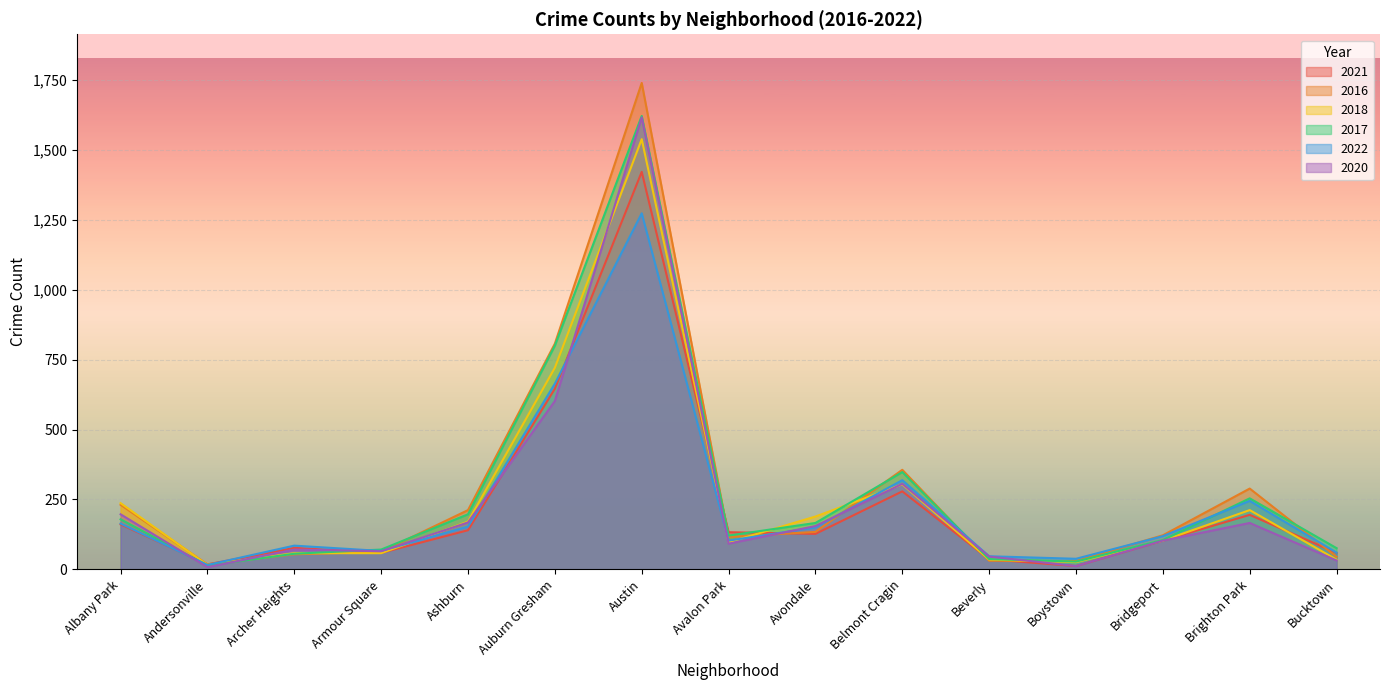

Which series has the largest range (max minus min)?

2016